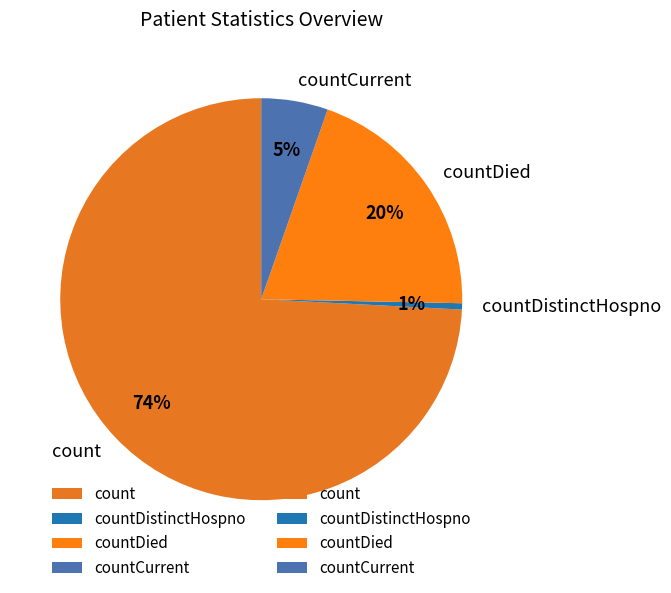

To the nearest percent, what is the difference between the count and countDied slice percentages?

54%